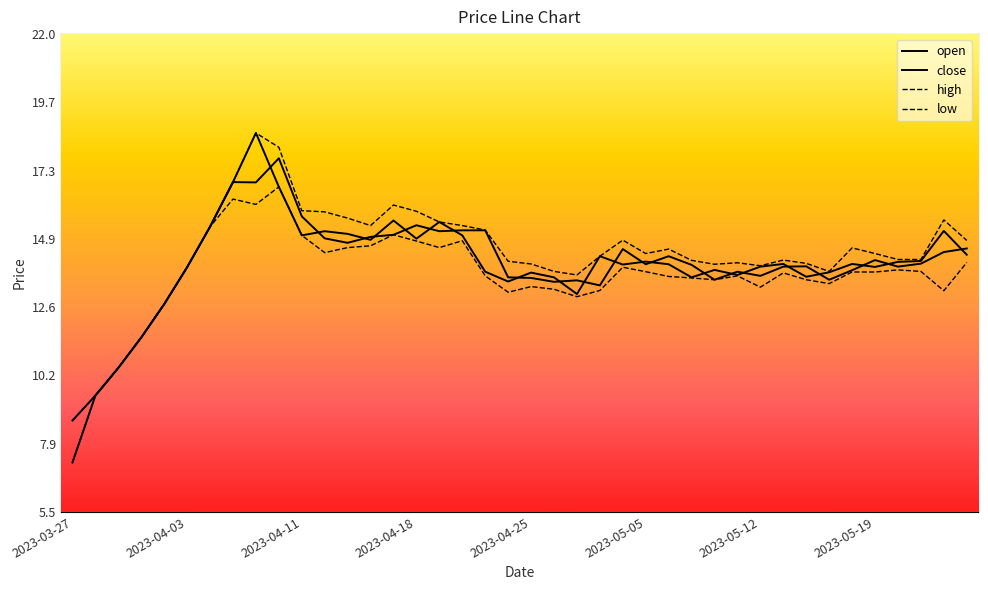

At 14, list the series in order from smallest to largest.

open, low, close, high